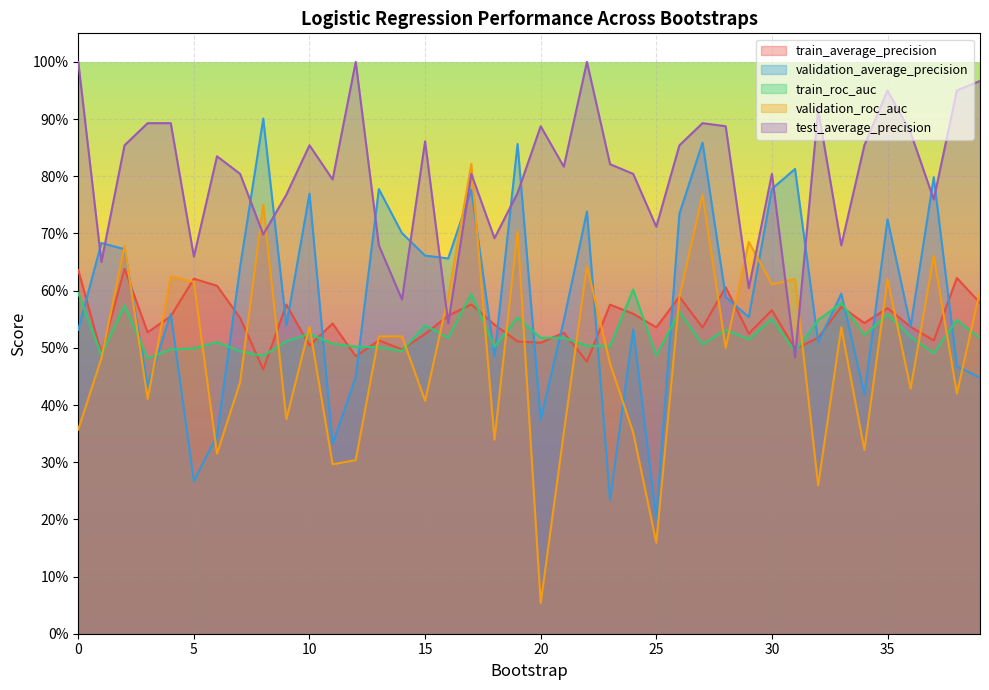

Read the validation_roc_auc value at 30.

0.6